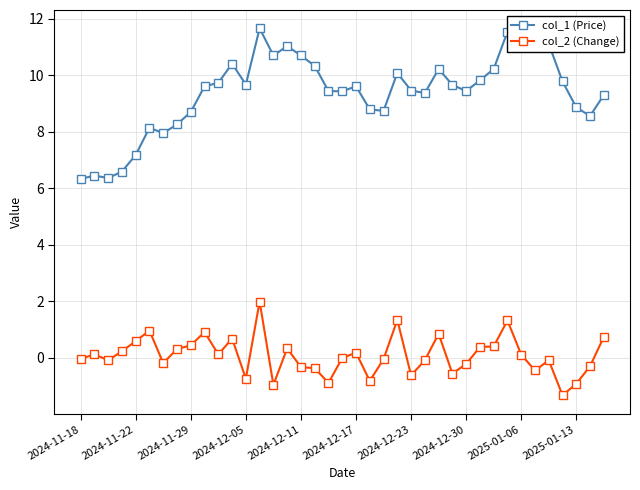

At how many categories does at least one series exceed 10?

13